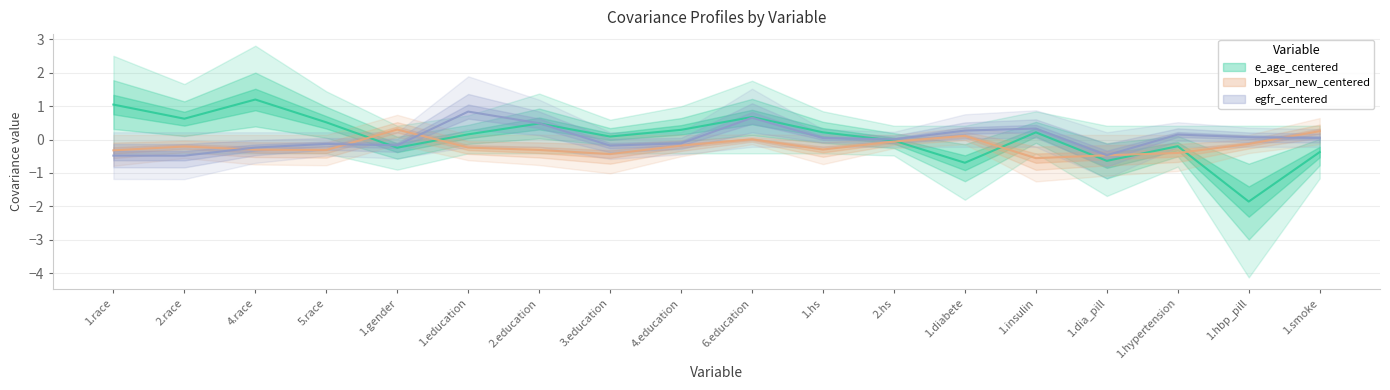

What is the difference between the second highest and minimum values in the egfr_centered series?

1.1